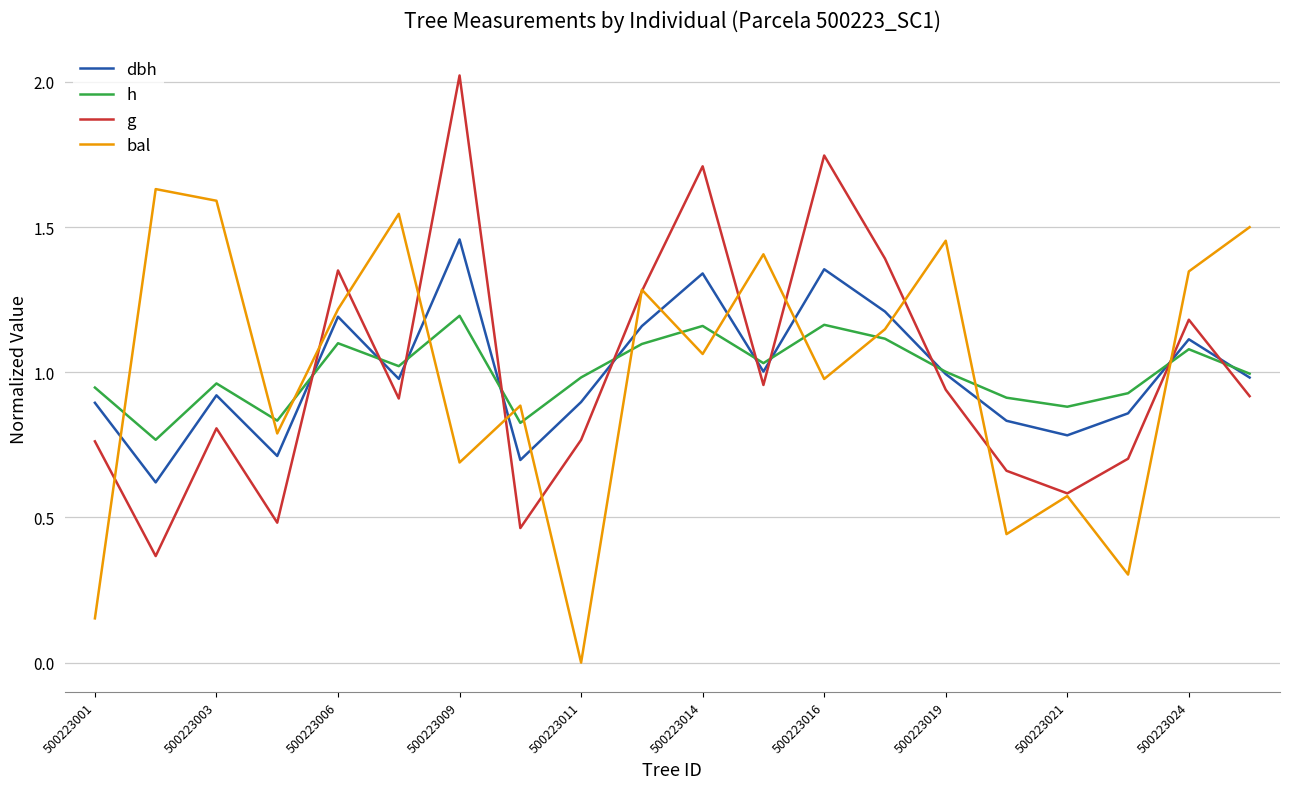

True or false: h and bal cross at least once.

True